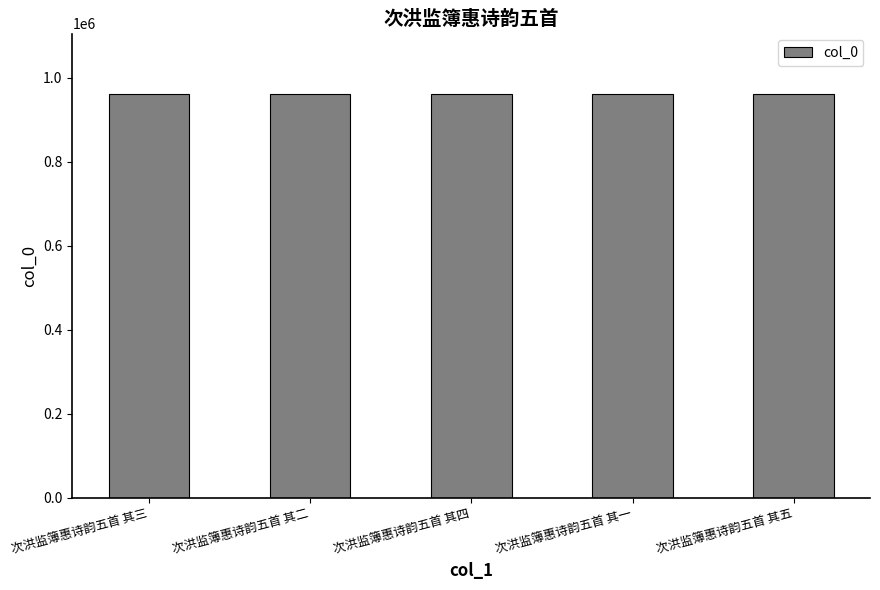

What is the change in value from 次洪监簿惠诗韵五首 其二 to 次洪监簿惠诗韵五首 其五?

-3